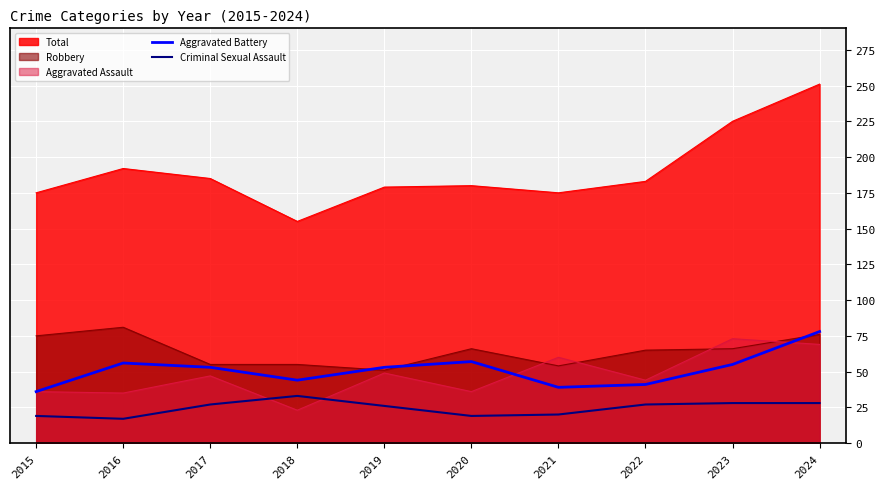

What is the difference between the highest and lowest values at 2022?

156